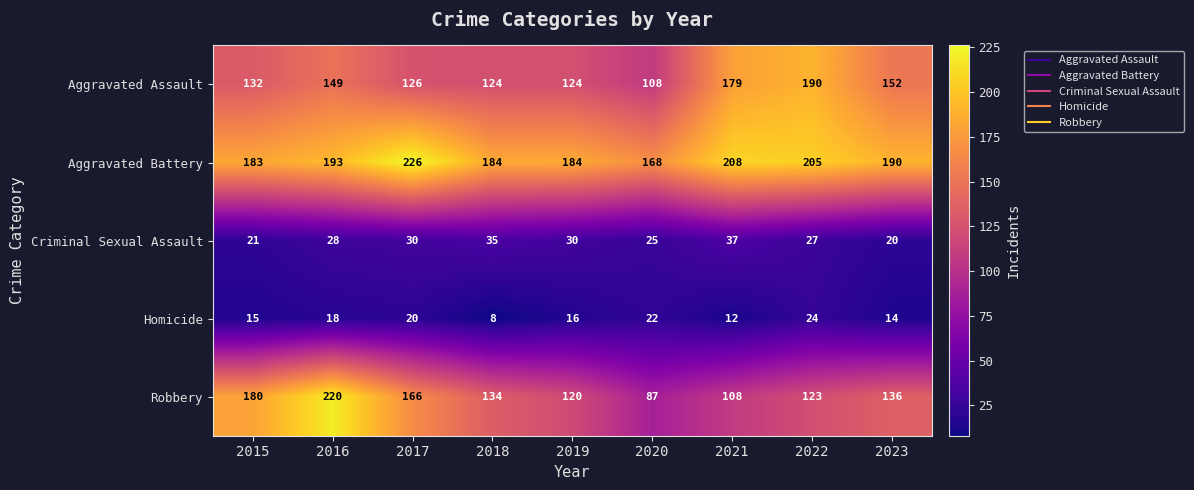

The Criminal Sexual Assault series shows 44 at 2022. True or false?

False